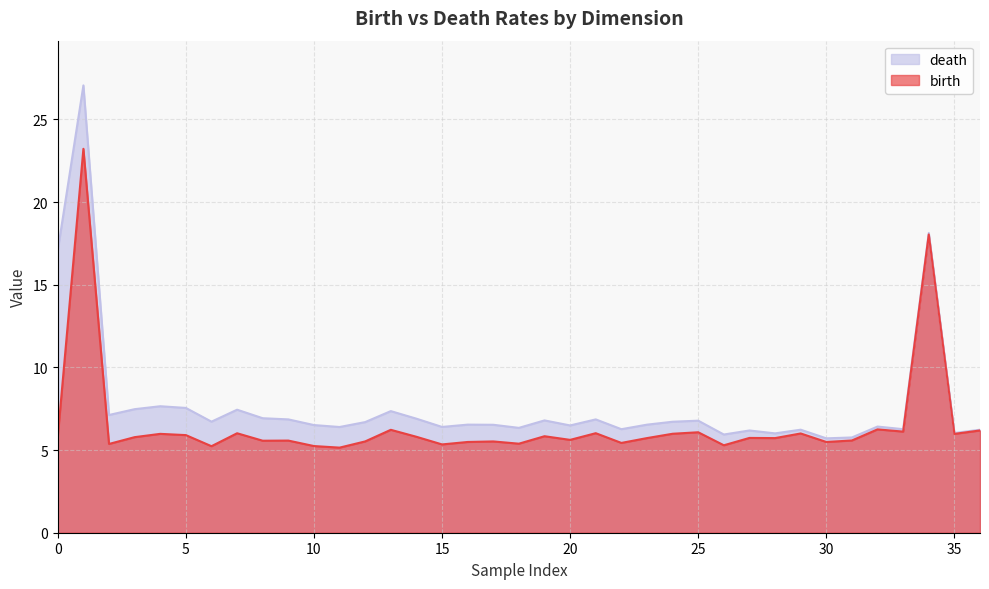

True or false: death and birth intersect in this chart.

False